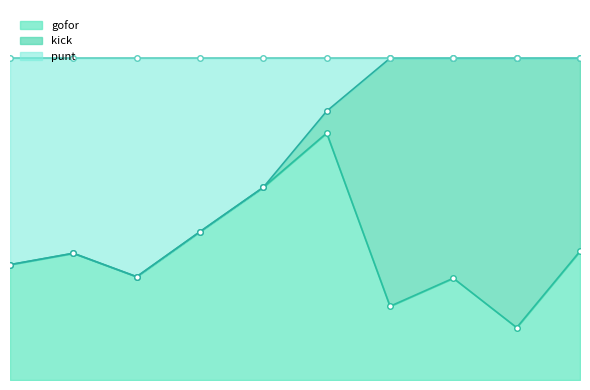

The punt series shows 0.0 at 24. True or false?

True